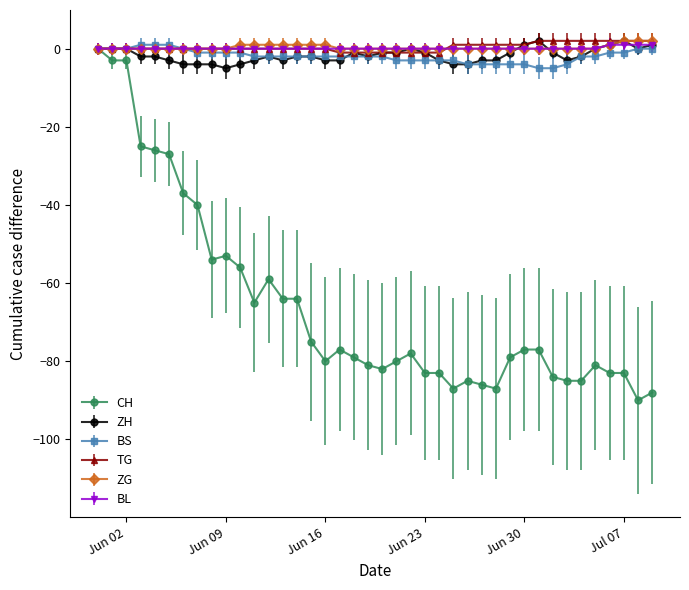

True or false: CH has more than 0 interior local peaks.

True